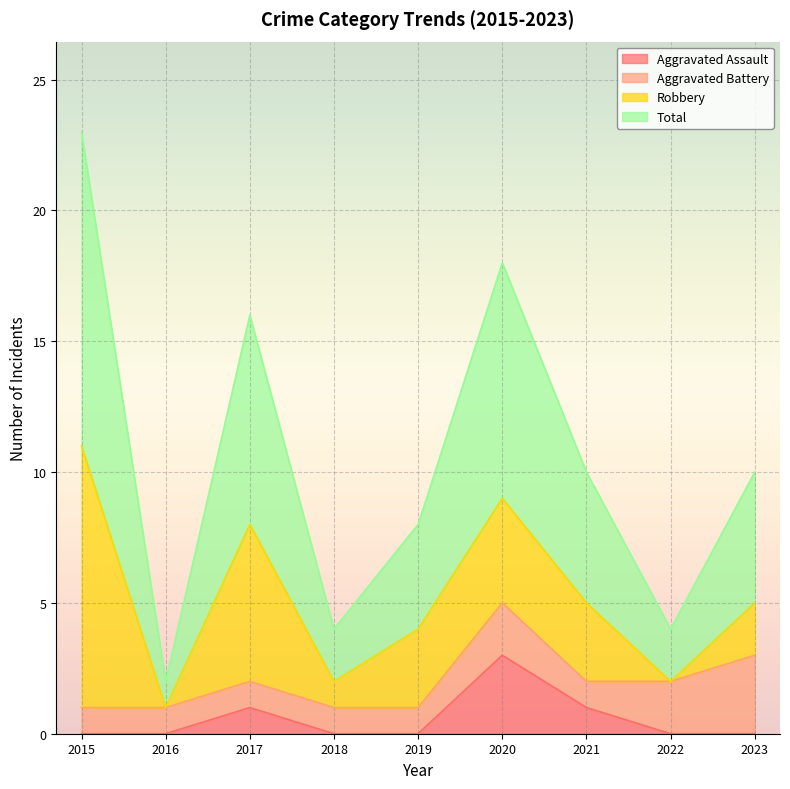

What is the difference between the maximum and minimum values in the Total series?

21